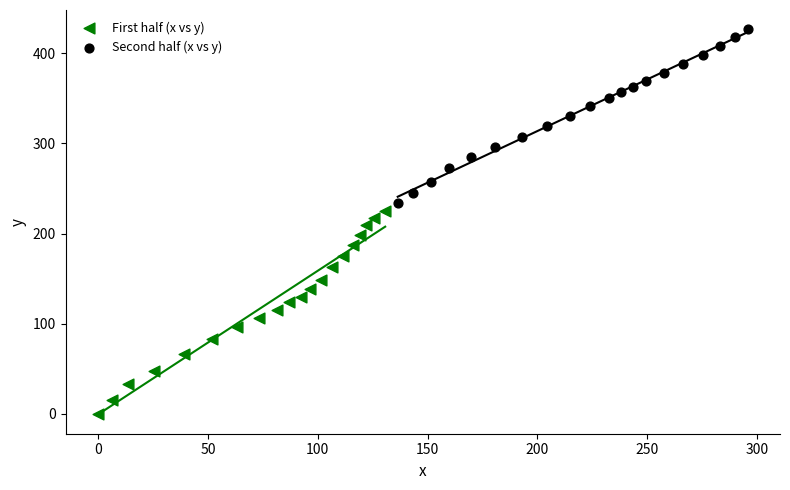

Which series reaches the maximum Y coordinate?

Second half (x vs y)